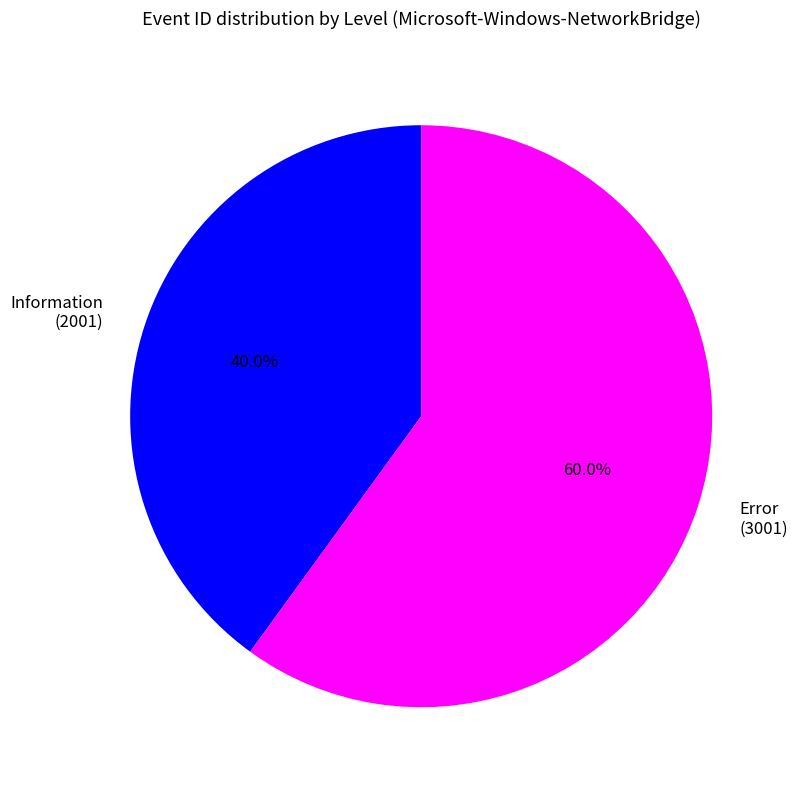

True or false: Error accounts for 60% of the total.

True